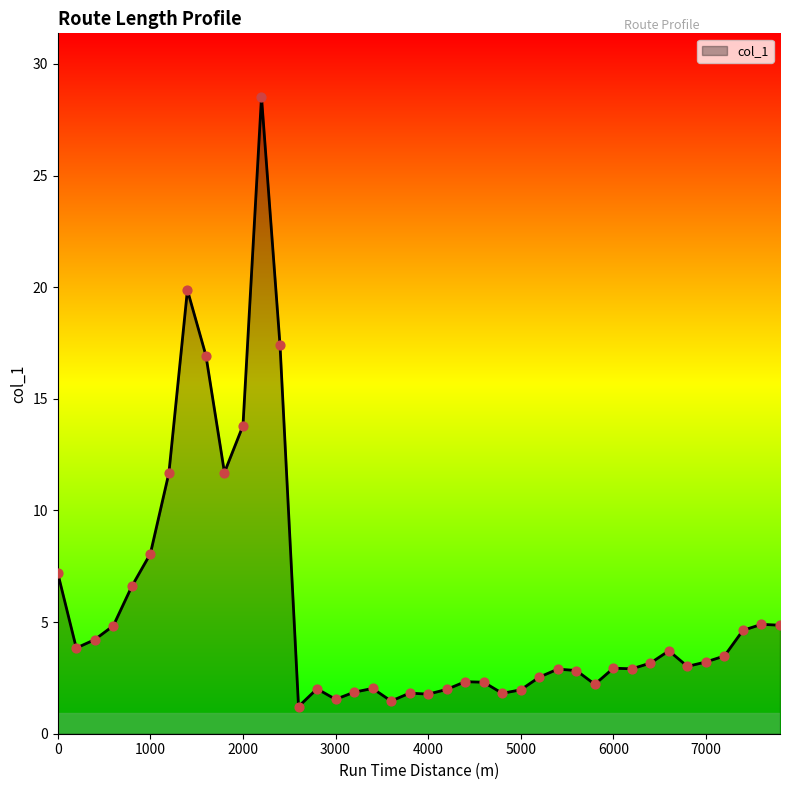

What is the smallest value displayed?

1.2